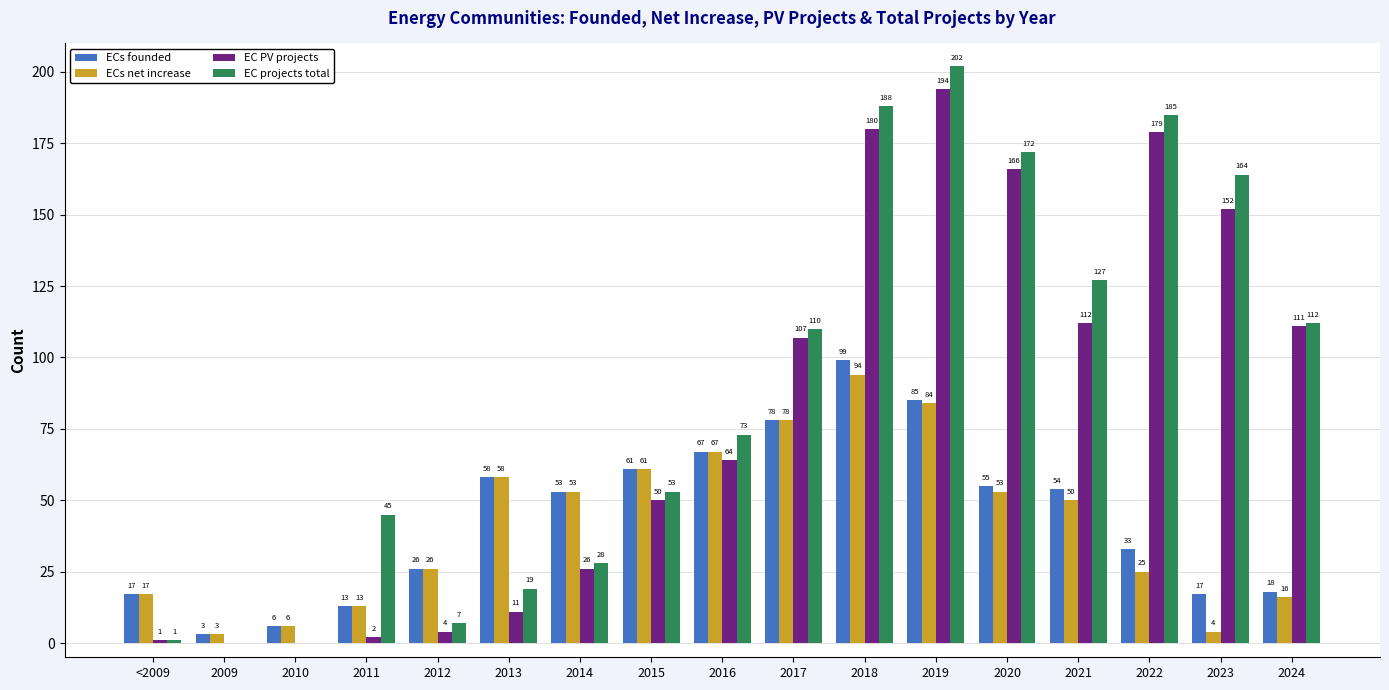

What is the greatest value displayed?

202